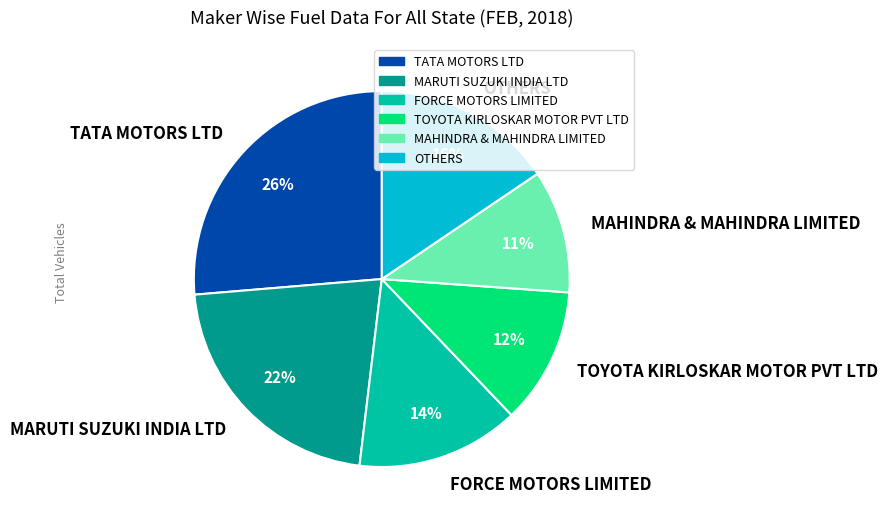

To the nearest percent, what is the average slice percentage?

17%